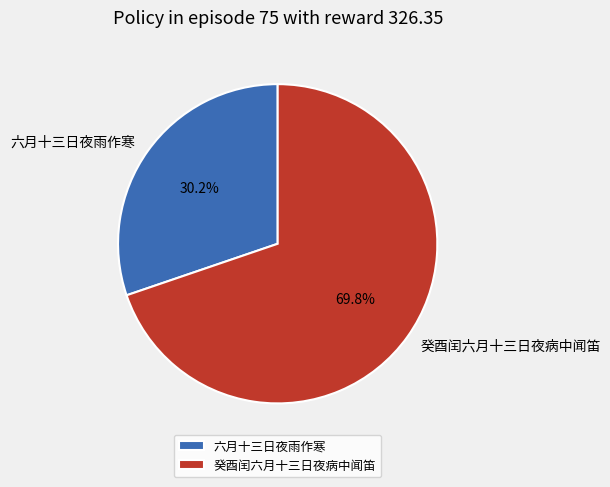

To the nearest percent, what is the difference between the largest and smallest slice percentages?

40%